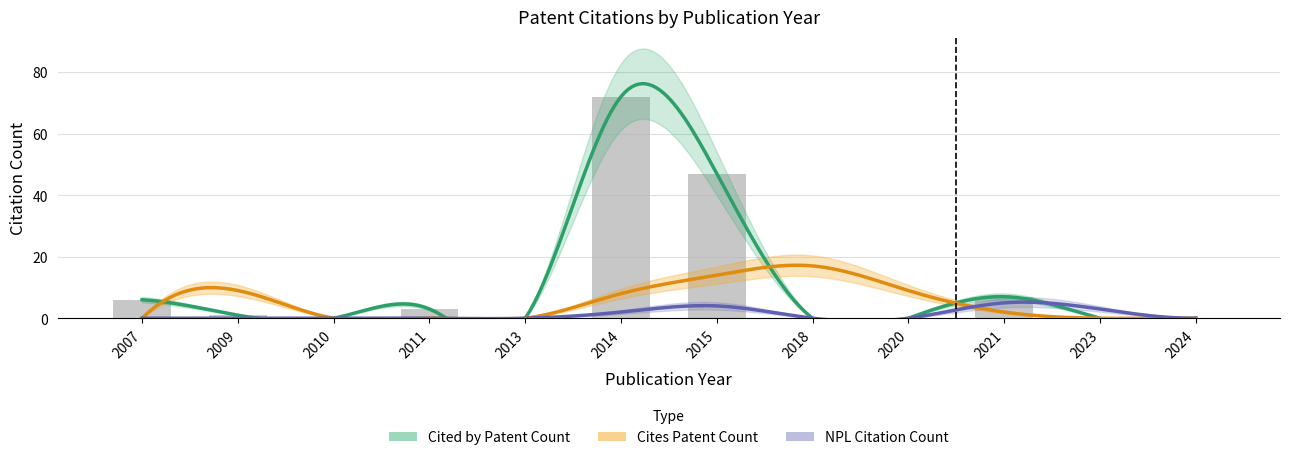

At which label does Cites Patent Count reach its peak?

2018